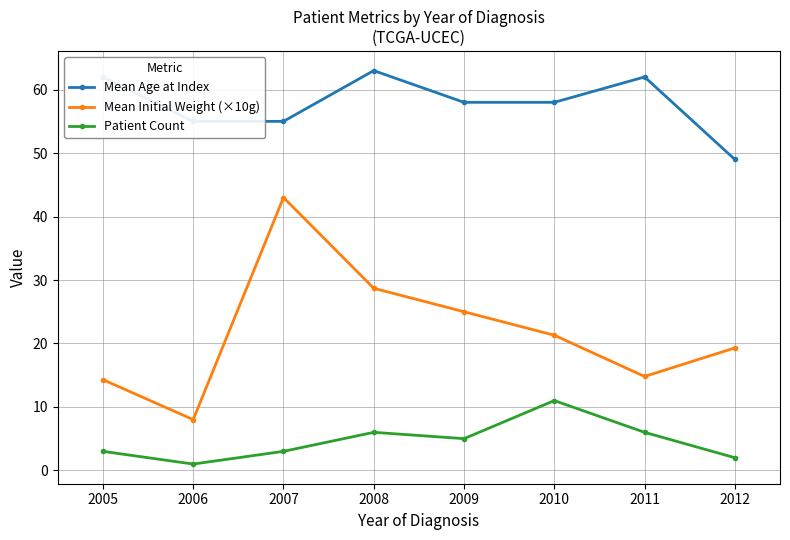

True or false: Mean Age at Index has a value of 23.5 at 2012.

False